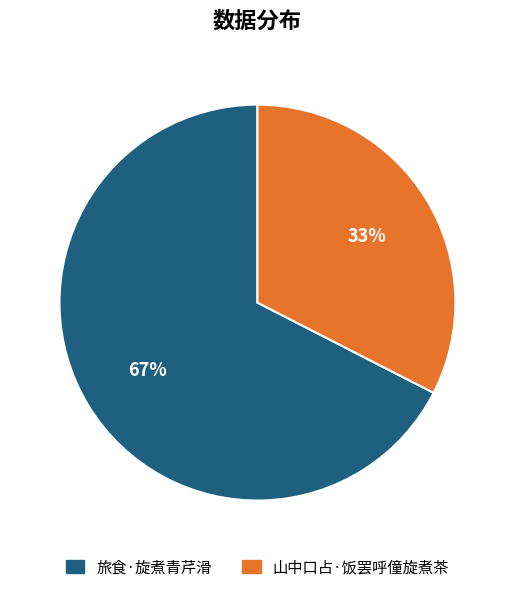

Which slice is the smallest?

山中口占·饭罢呼僮旋煮茶